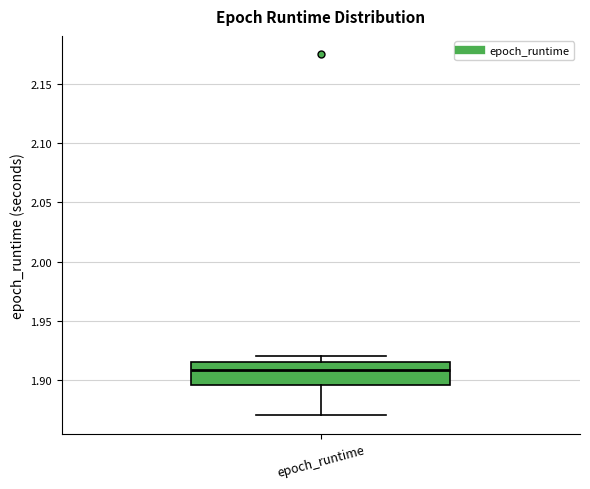

Transcribe this box plot: give where the median line is, the range the box spans, and where the two whiskers end, as read against the y-axis. The values are not printed on the chart, so give them approximately, as read against the axis.

median 1.910, box 1.895 to 1.915, whiskers 1.870 to 1.920